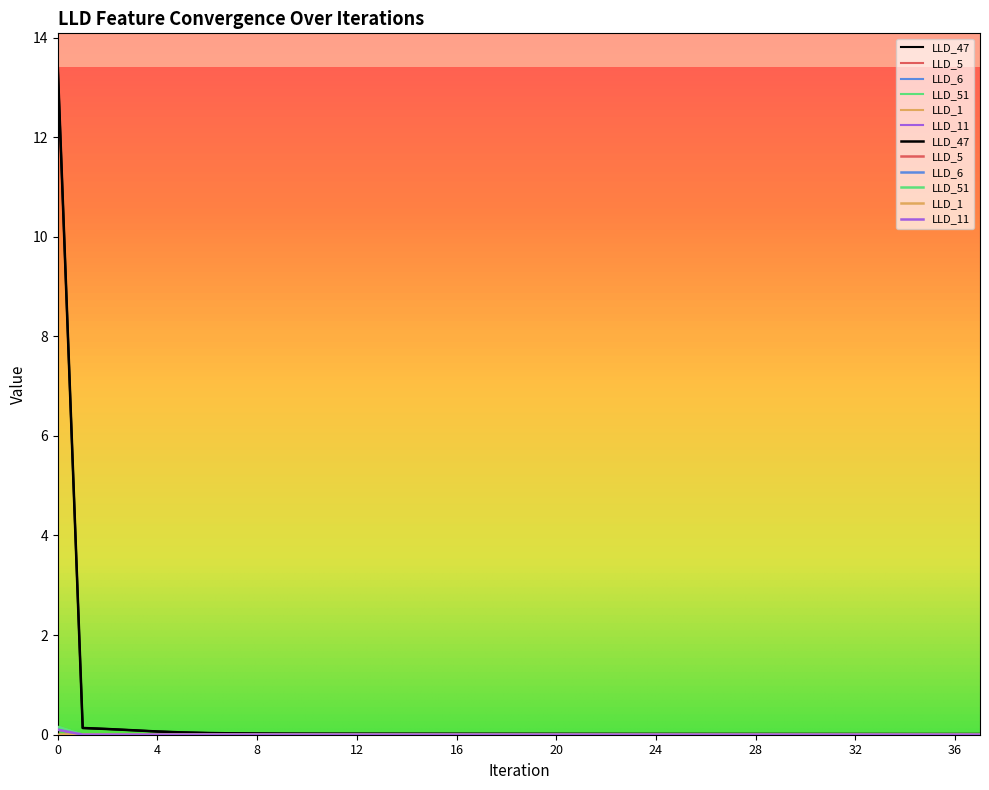

Is it true that LLD_5 equals 0.0 at 8?

True